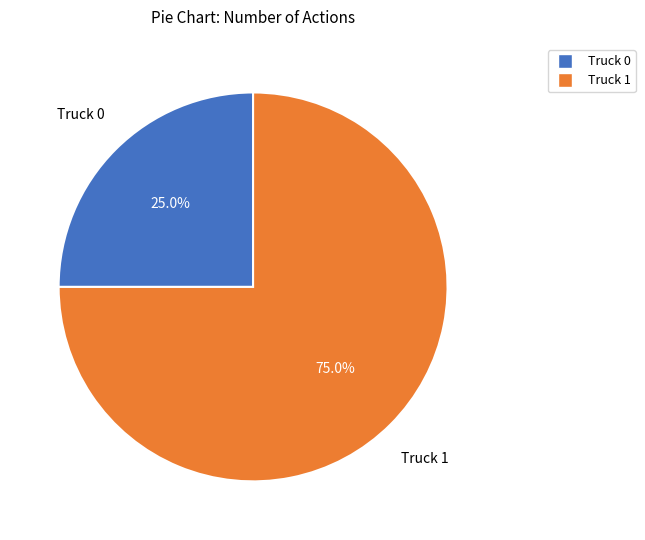

To the nearest percent, what percentage of the pie is Truck 0?

25%